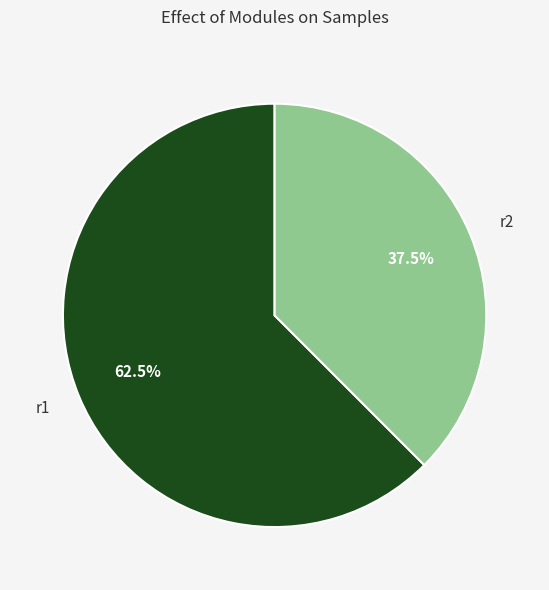

What is the smallest slice in the pie chart?

r2